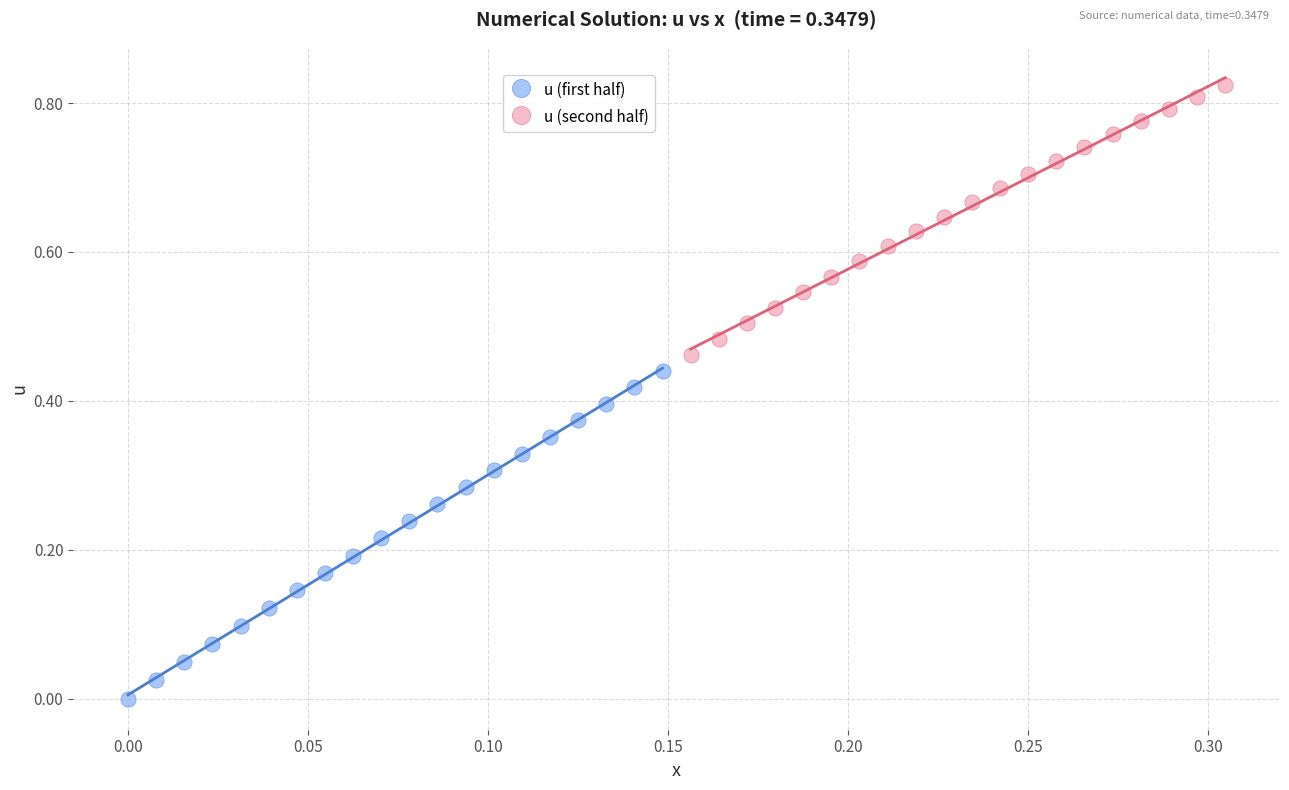

Which series has the largest Y range (max minus min)?

u (first half)